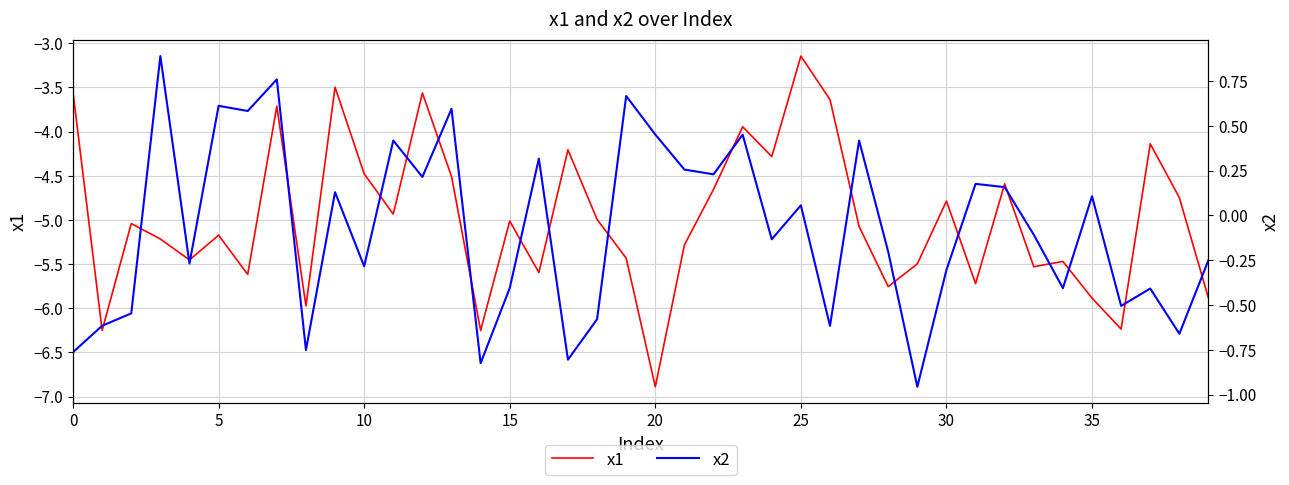

True or false: x1 and x2 cross at least once.

False